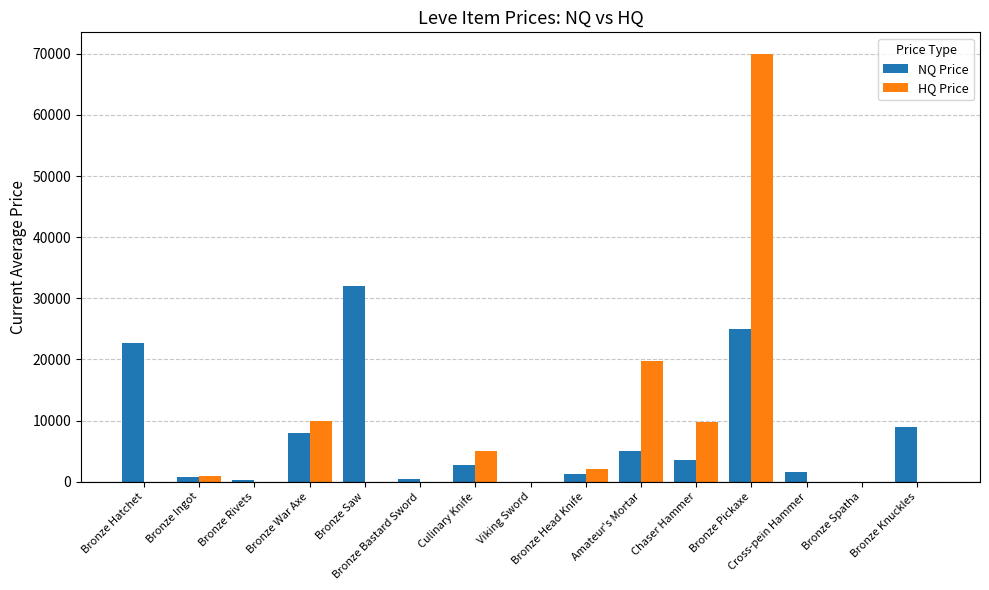

Is it true that HQ Price equals 3603.5 at Bronze War Axe?

False